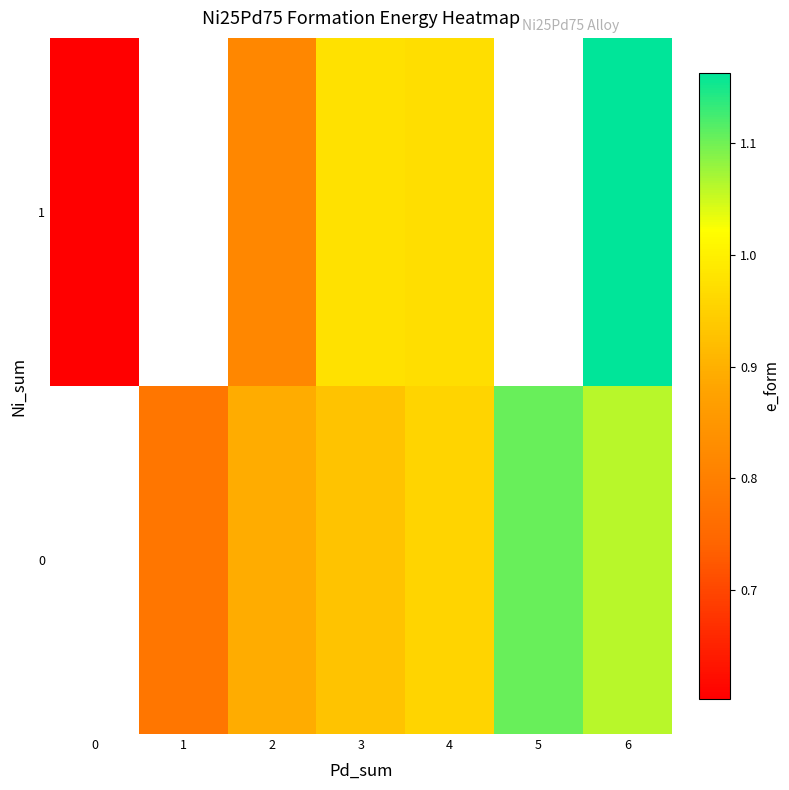

What is the total value across all series at 3?

1.9